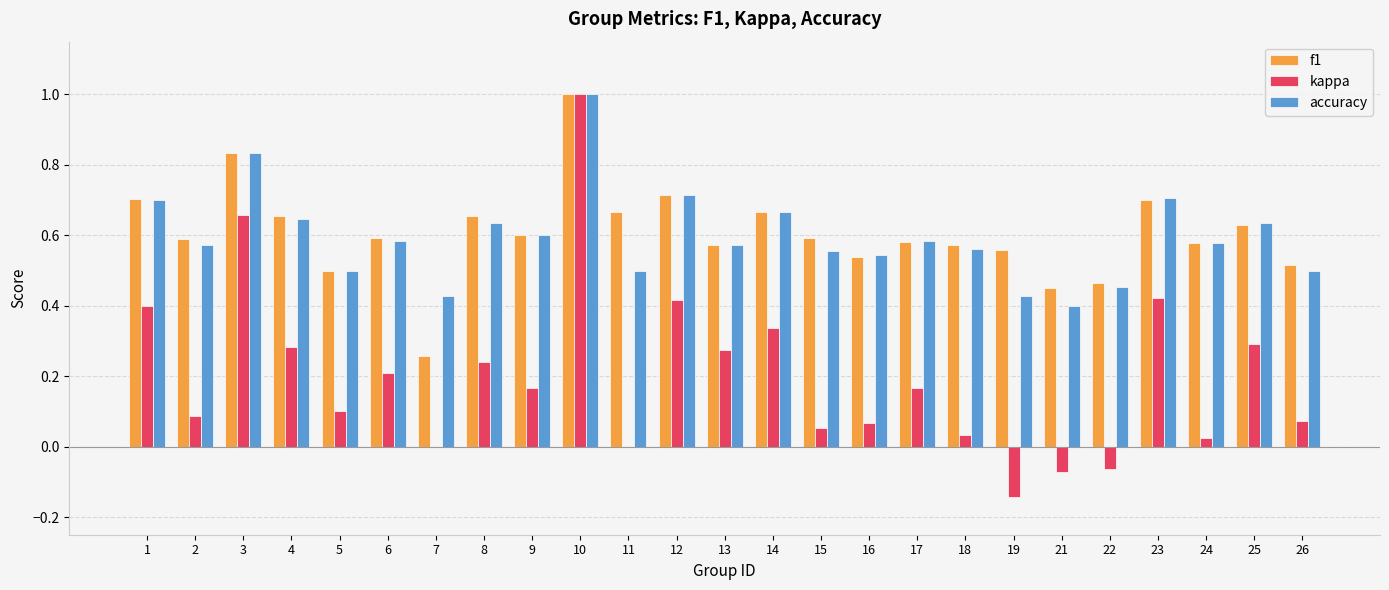

Which series changed the most between 1 and 6?

kappa